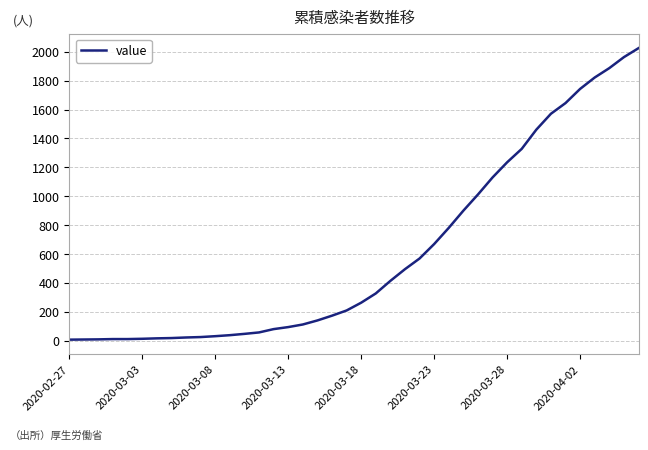

What is the maximum value shown in the chart?

2025